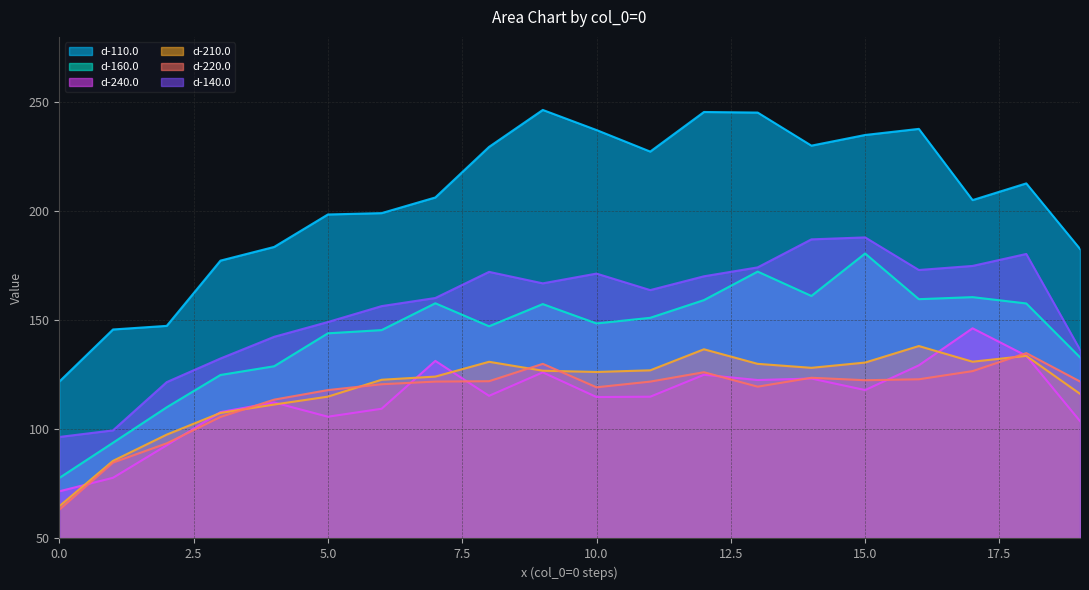

At which category does the chart reach its peak across all series?

9